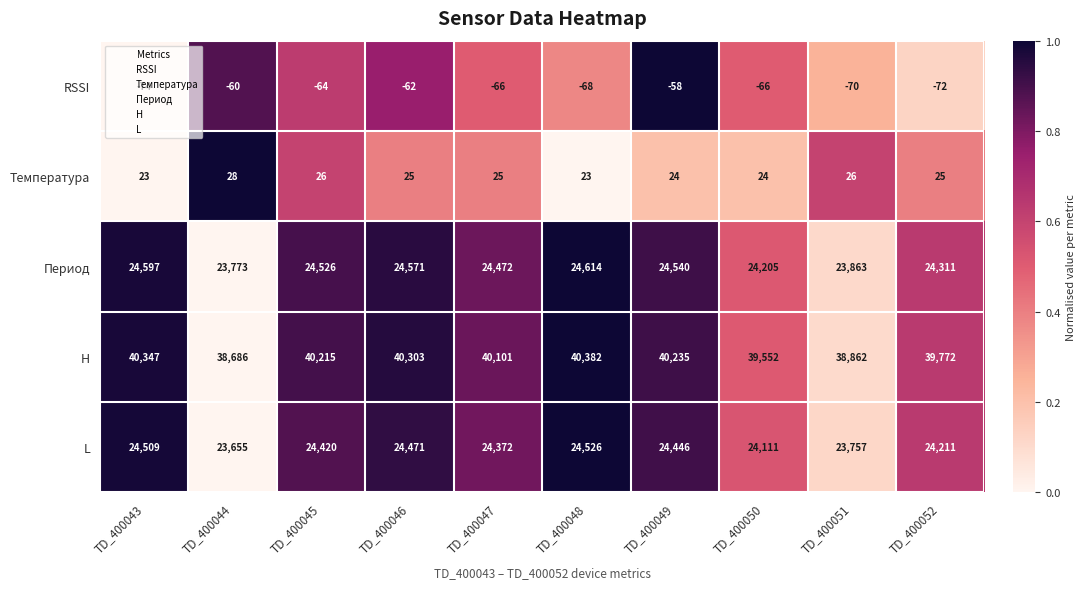

At which label does Температура first exceed 25?

TD_400044